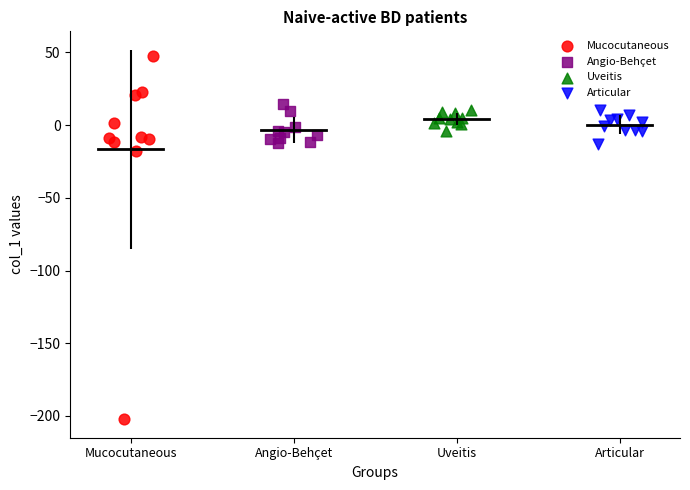

Which series contains the highest Y value?

Mucocutaneous